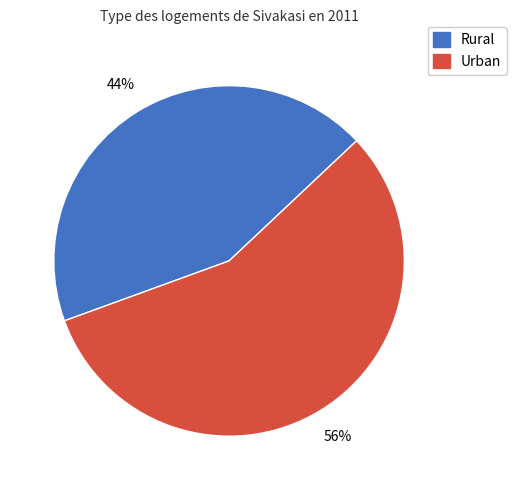

To the nearest percent, what is the average slice percentage?

50%